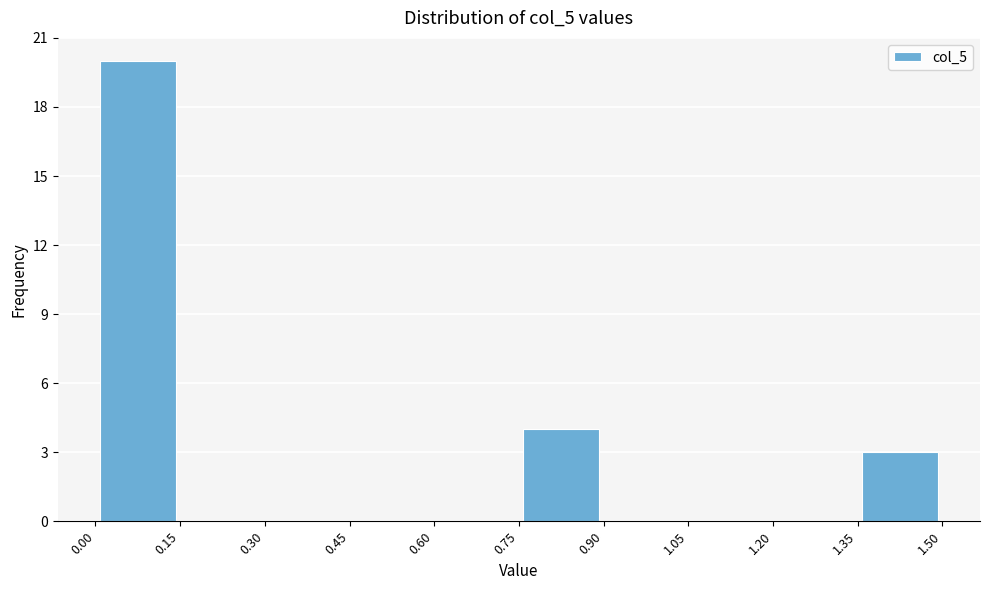

What is the height of the bar covering 0.75 to 0.90 on the x-axis? The values are not printed on the chart, so give them approximately, as read against the axis.

4